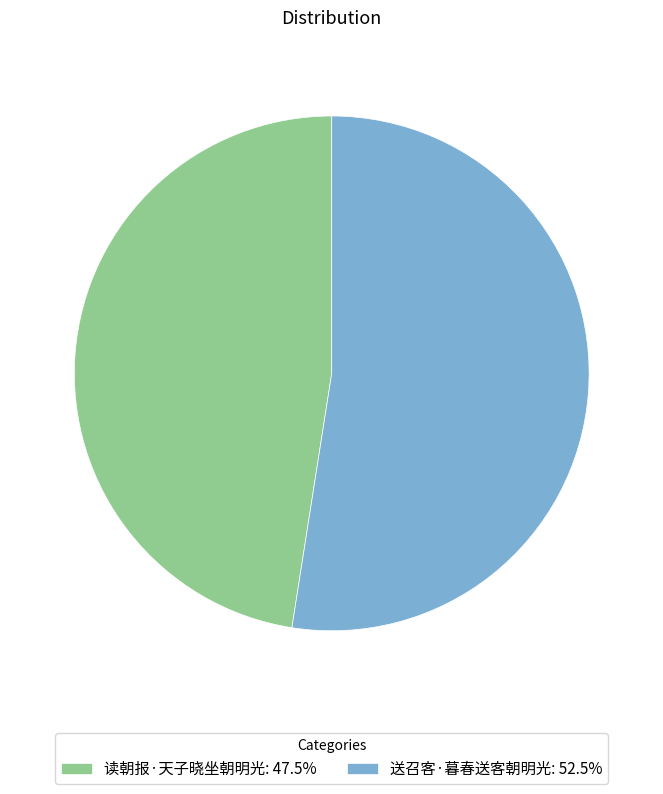

Do 送召客·暮春送客朝明光: 52.5% and 读朝报·天子晓坐朝明光: 47.5% together represent more than half of the pie?

Yes